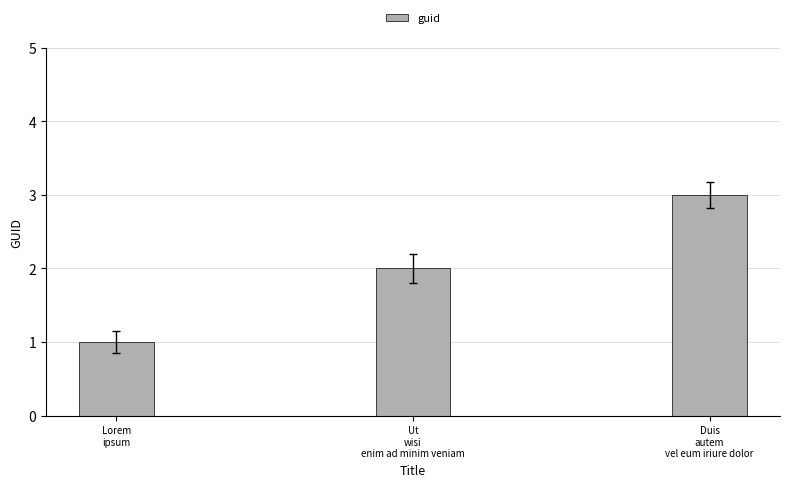

Which label corresponds to the smallest value in the chart?

Lorem
ipsum